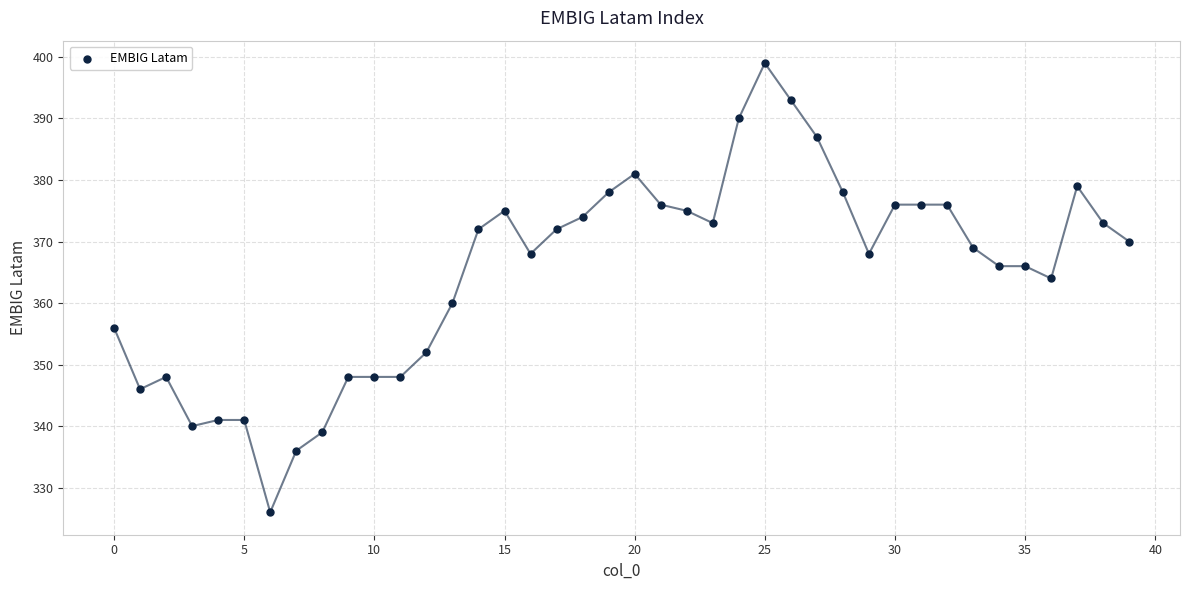

What is the range of Y values (max minus min)?

73